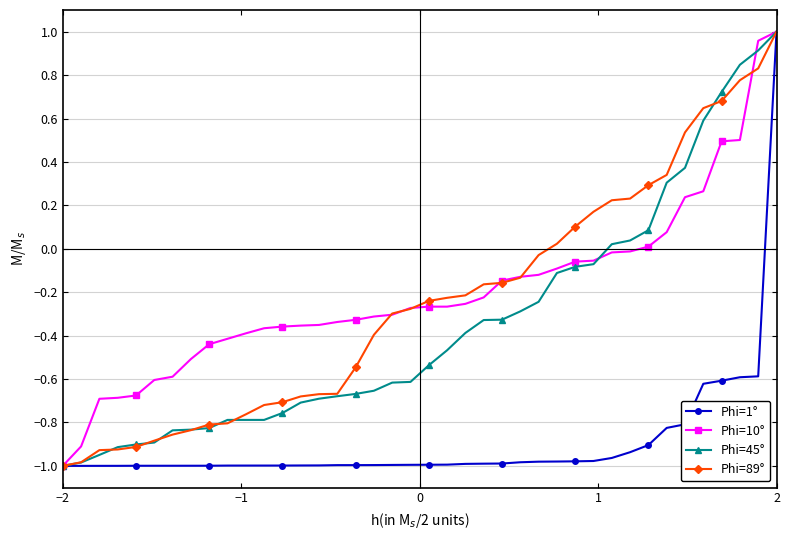

Is this an area chart (filled region under the line)?

No